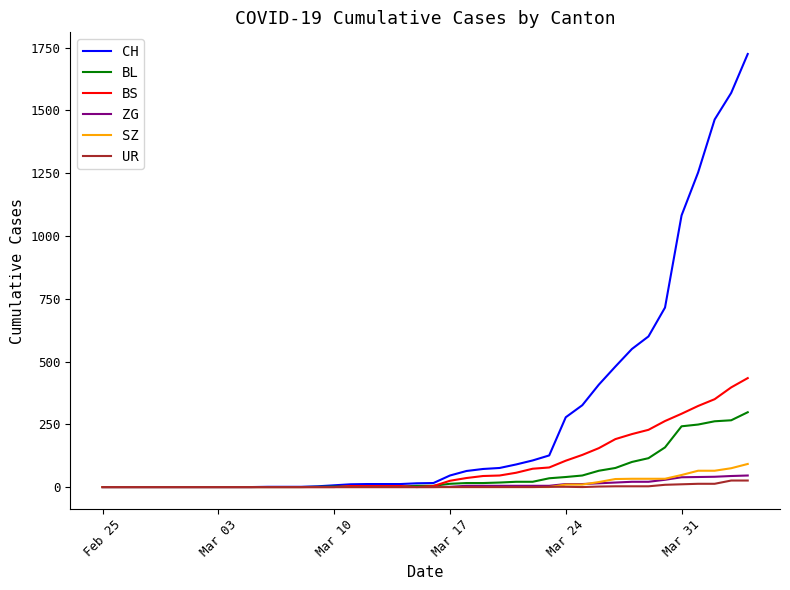

Which series has the largest total across all categories?

CH